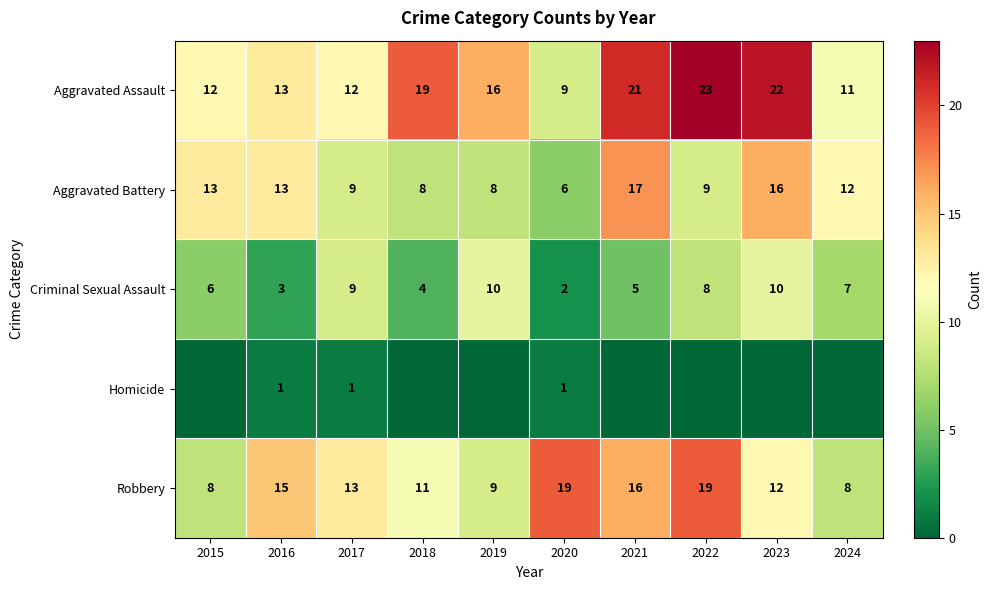

What is the average value of the Aggravated Battery series?

11